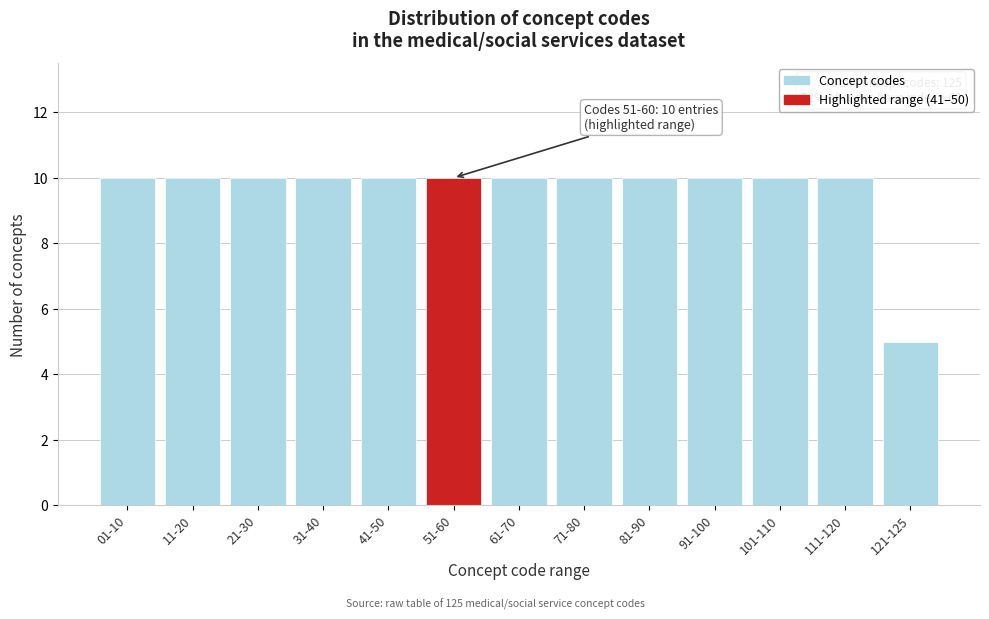

Reading left to right, extract all data points from this chart.

01-10=10	11-20=10	21-30=10	31-40=10	41-50=10	51-60=10	61-70=10	71-80=10	81-90=10	91-100=10	101-110=10	111-120=10	121-125=5